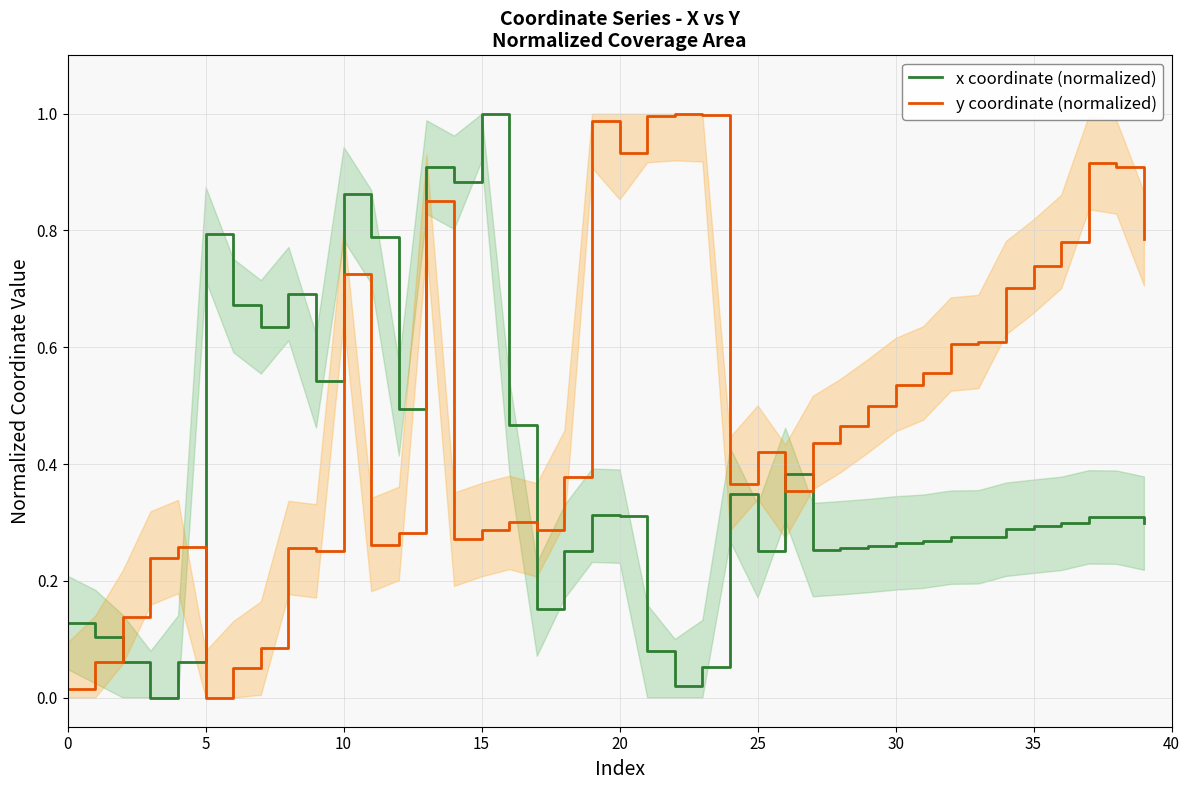

What is the highest value of the x coordinate (normalized) series?

1.0